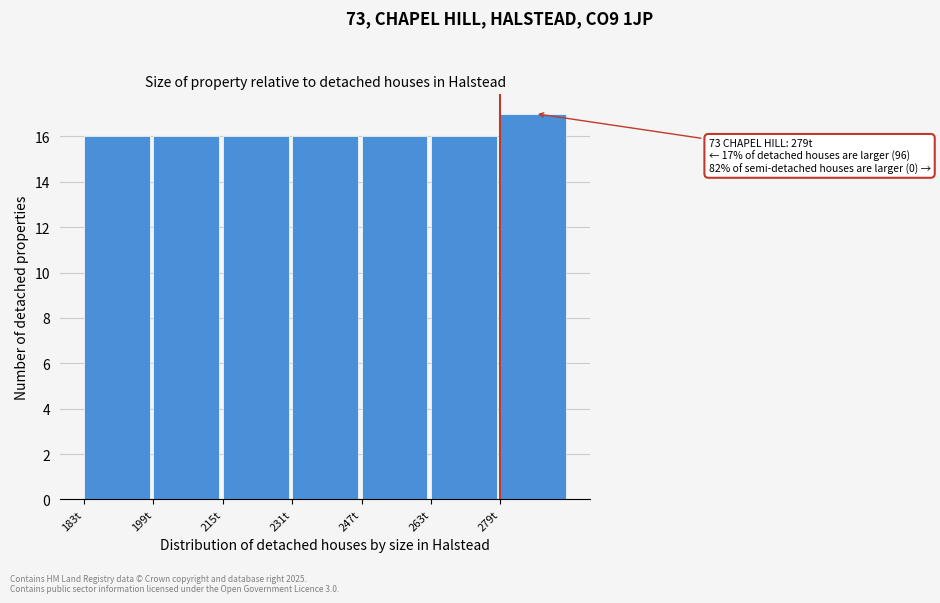

Which range on the x-axis has the tallest bar?

279 to 295